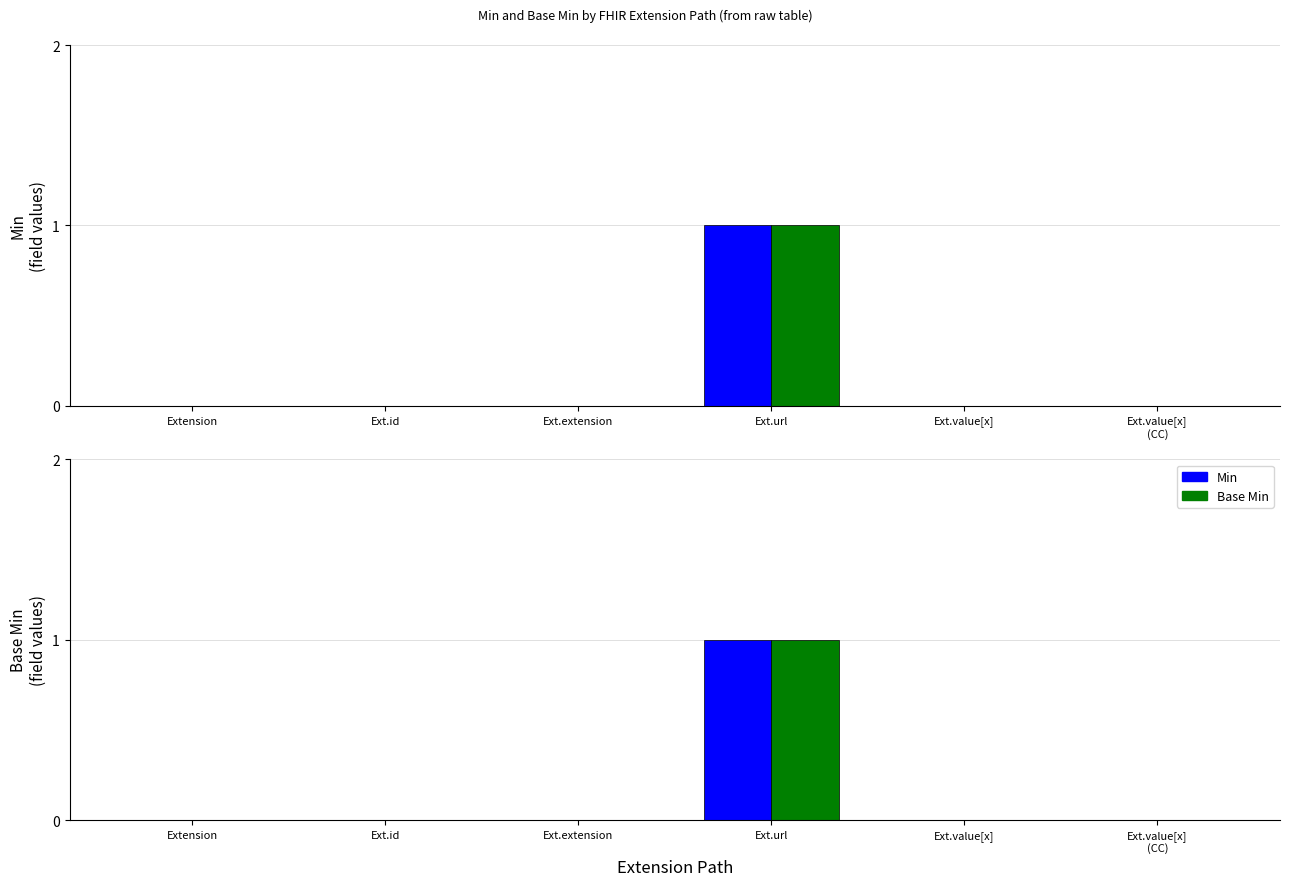

Is it true that Base Min equals -1 at Ext.id?

False